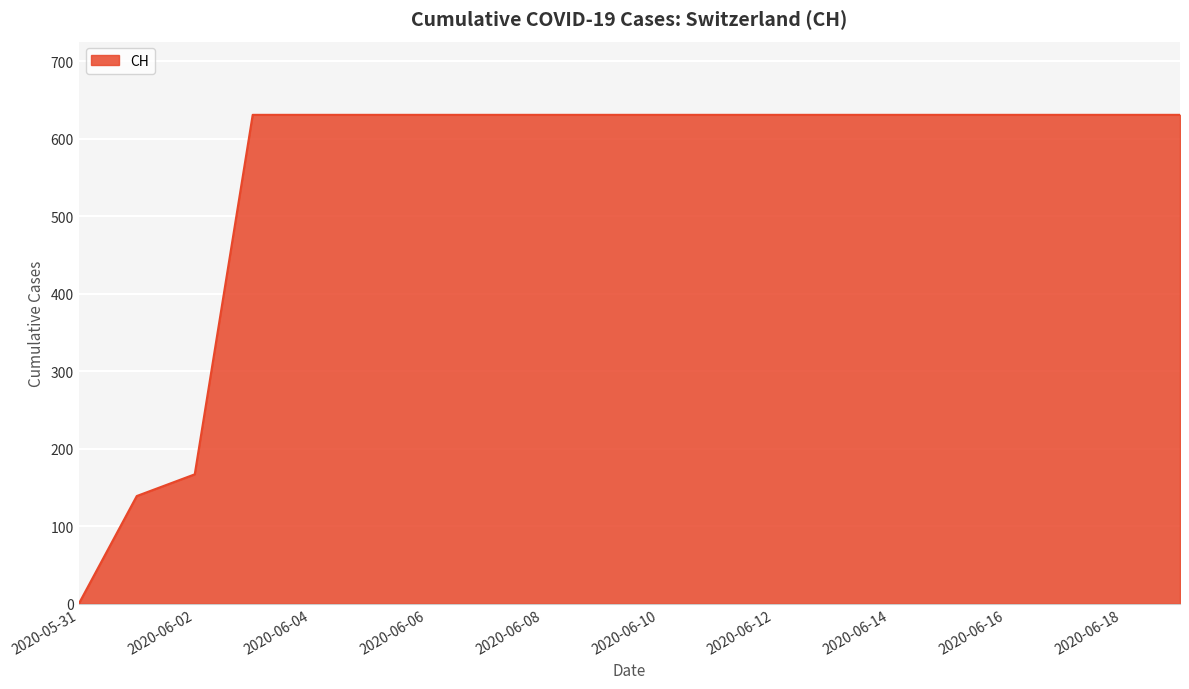

What is the difference between the maximum and minimum values?

631